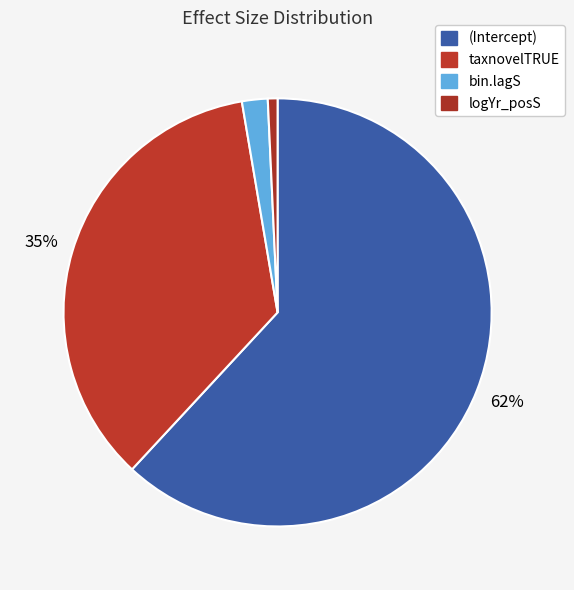

Is the sum of bin.lagS and taxnovelTRUE greater than half?

No